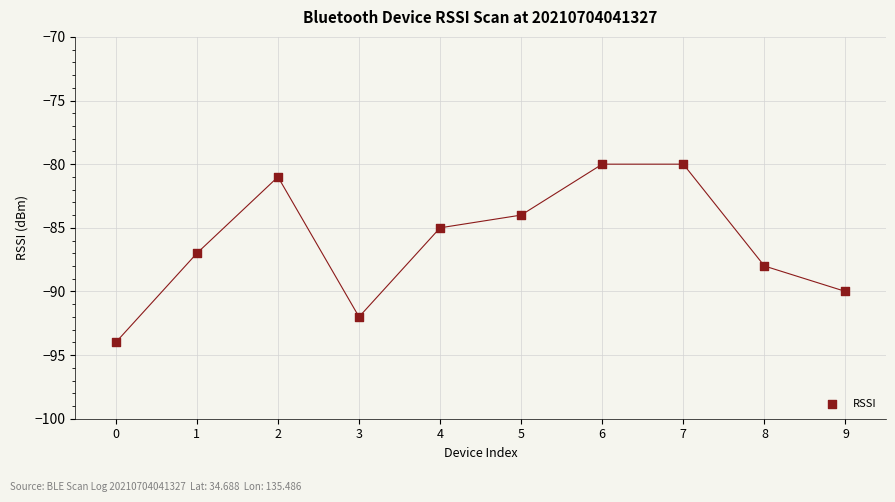

What is the range of Y values (max minus min)?

14